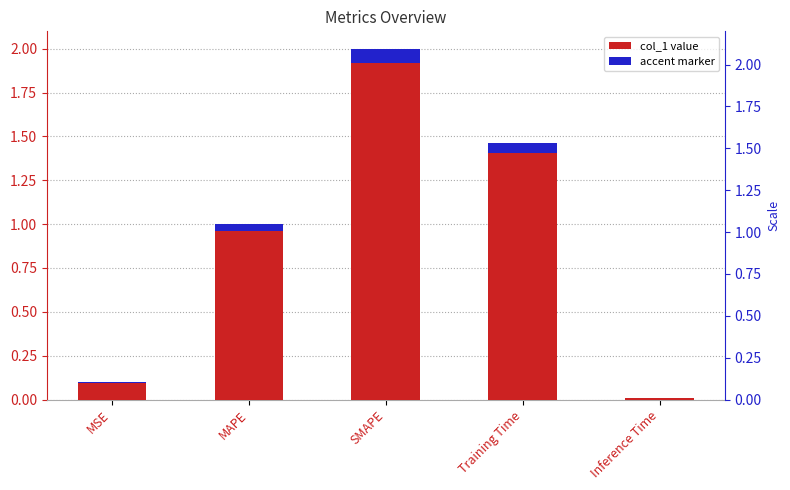

Reading right to left, what are all the values shown in this chart?

Inference Time=0.0	Training Time=1.5	SMAPE=2.0	MAPE=1.0	MSE=0.1